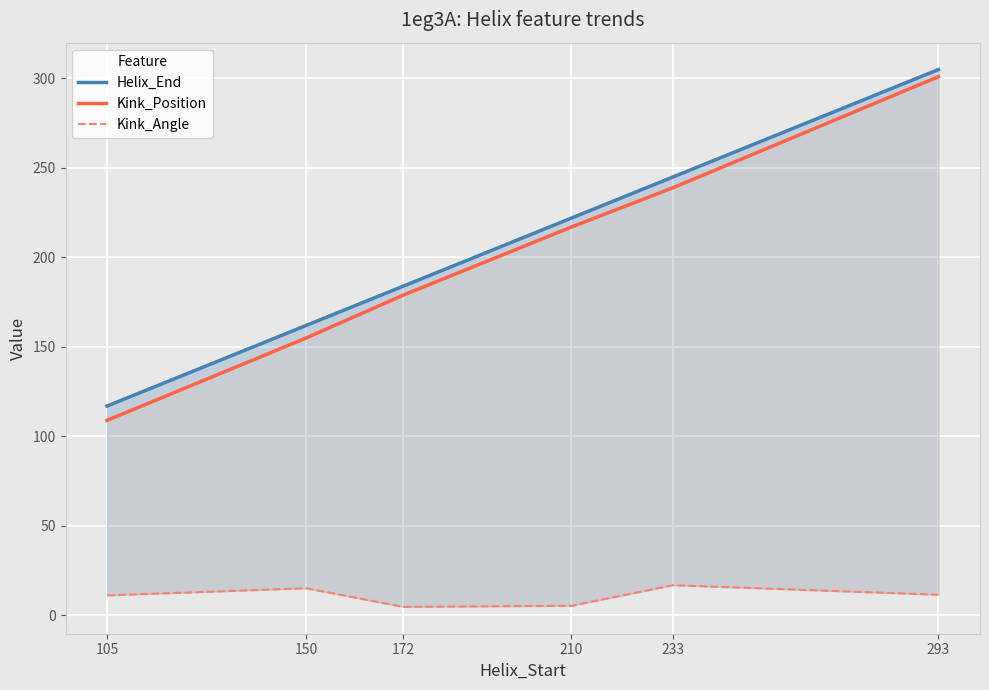

Reading right to left, transcribe all the data shown in this chart.

Helix_End: 293=305.0	233=245.0	210=222.0	172=184.0	150=162.0	105=117.0
Kink_Position: 293=301.0	233=239.0	210=217.0	172=179.0	150=155.0	105=109.0
Kink_Angle: 293=11.6	233=16.9	210=5.4	172=4.8	150=15.2	105=11.2